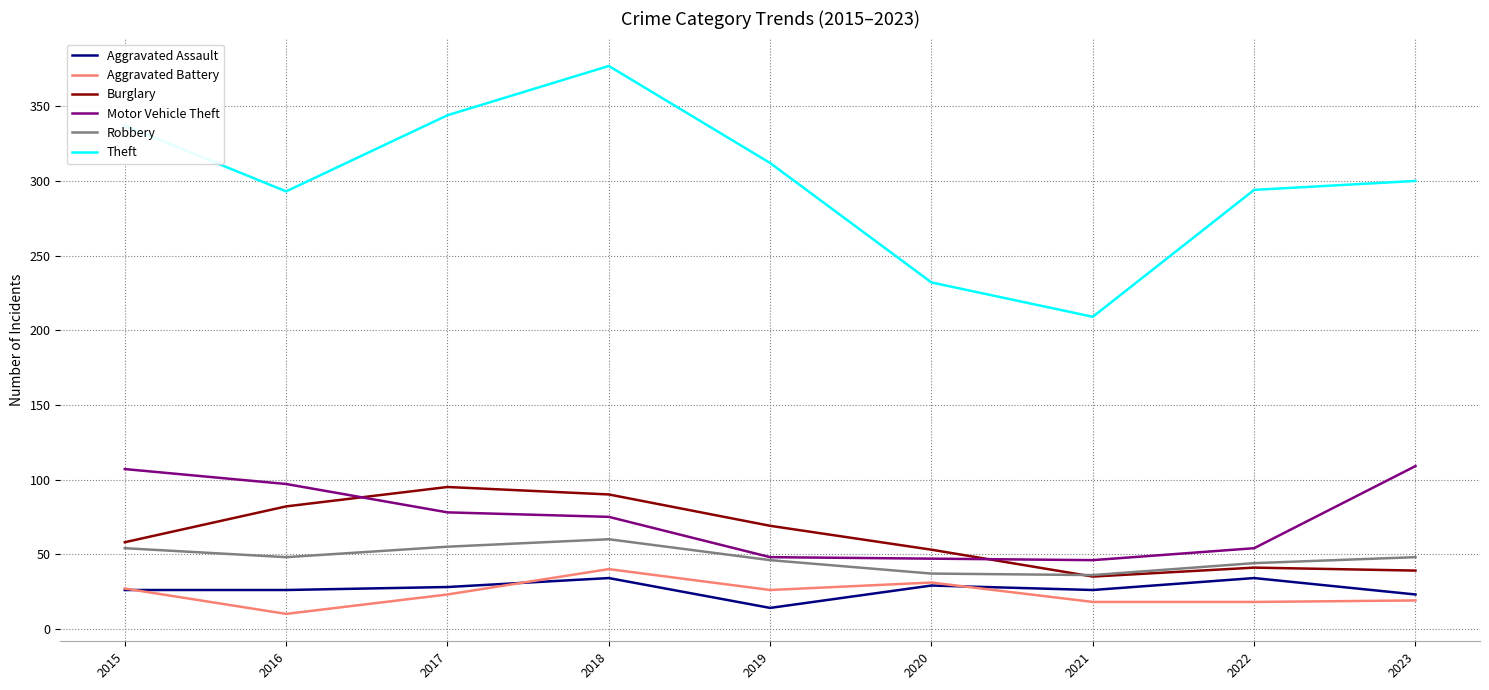

What is the approximate value of Theft at 2020?

232